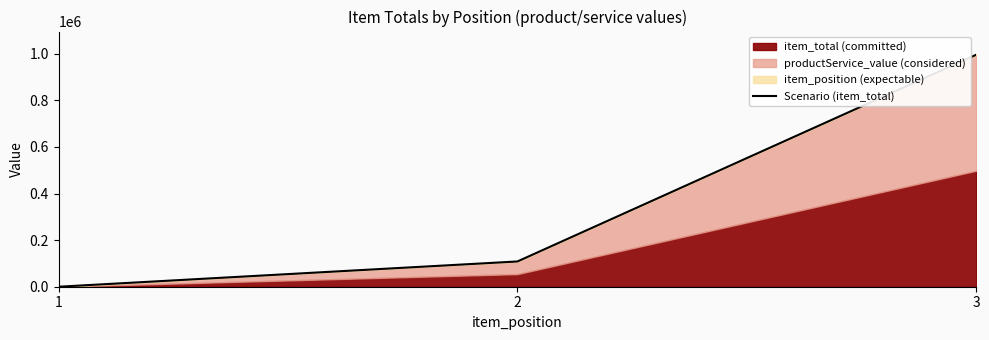

What is the value of the 2nd point from the left?

108441